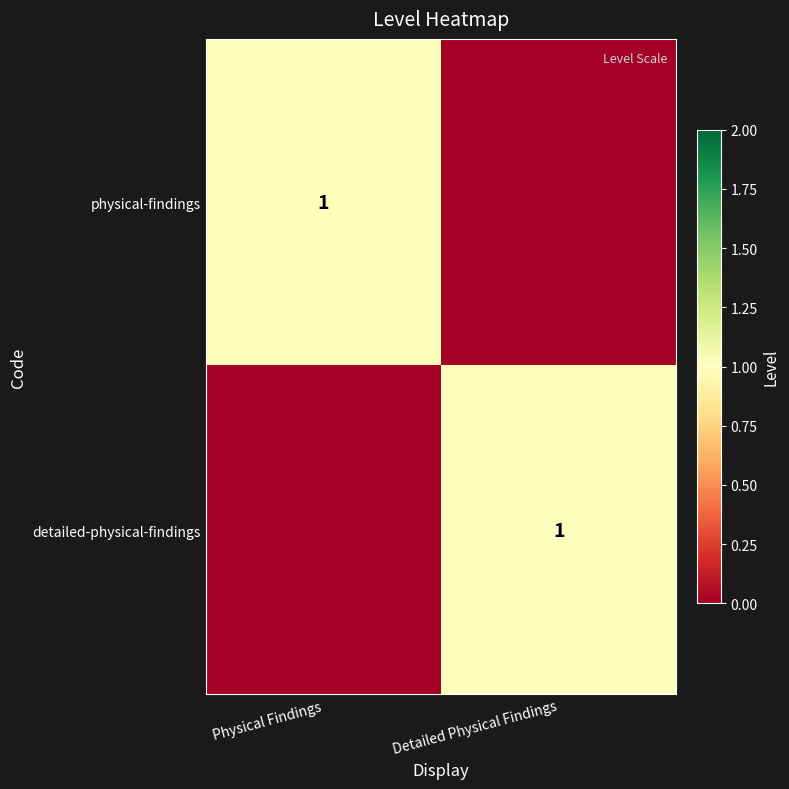

True or false: detailed-physical-findings has a value of 2 at Detailed Physical Findings.

False